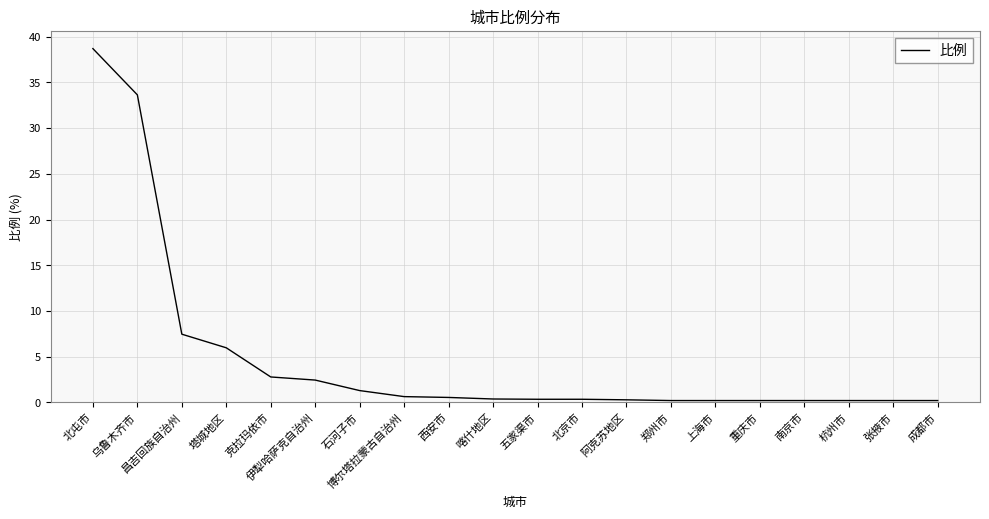

The chart shows a value of 6.0 at 塔城地区. True or false?

True